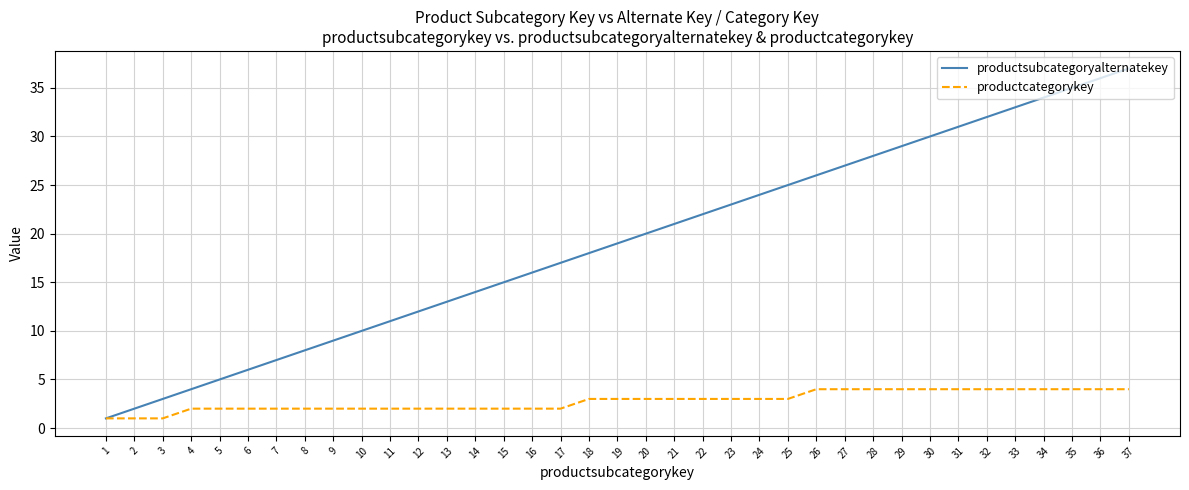

What is the sum of all productcategorykey values?

103